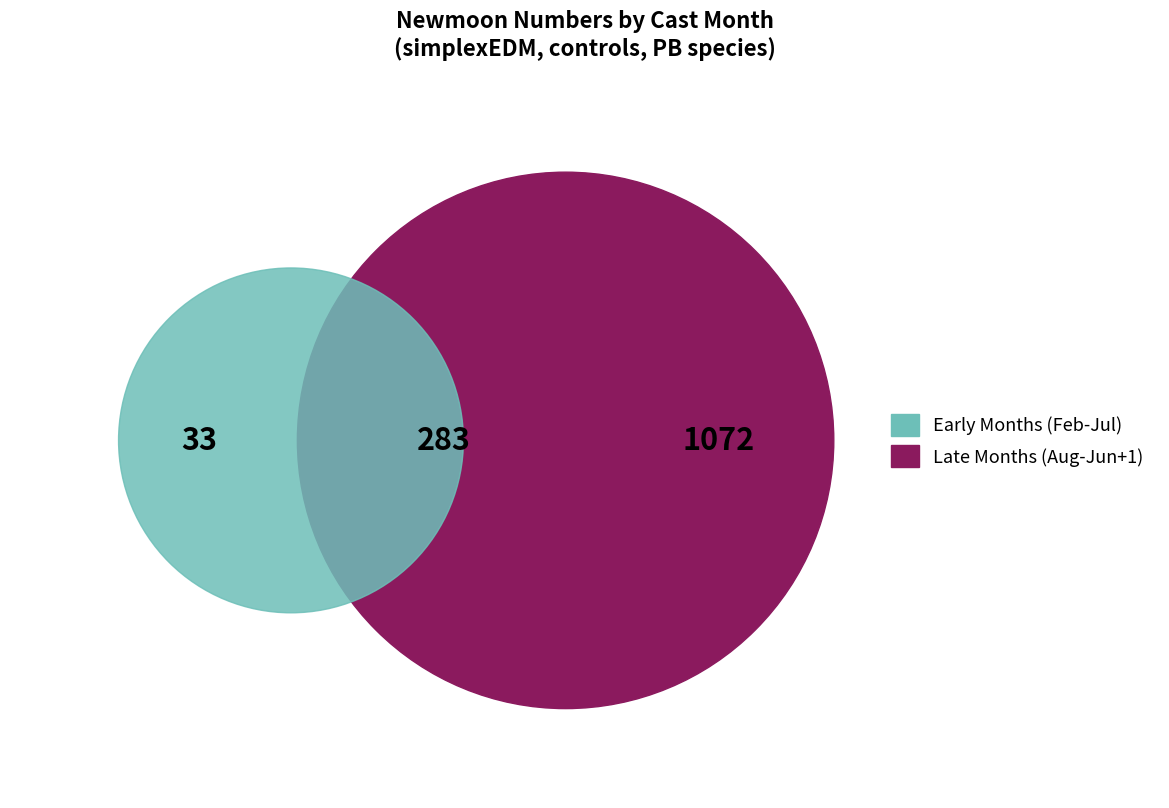

Is 5 the majority of the pie?

No